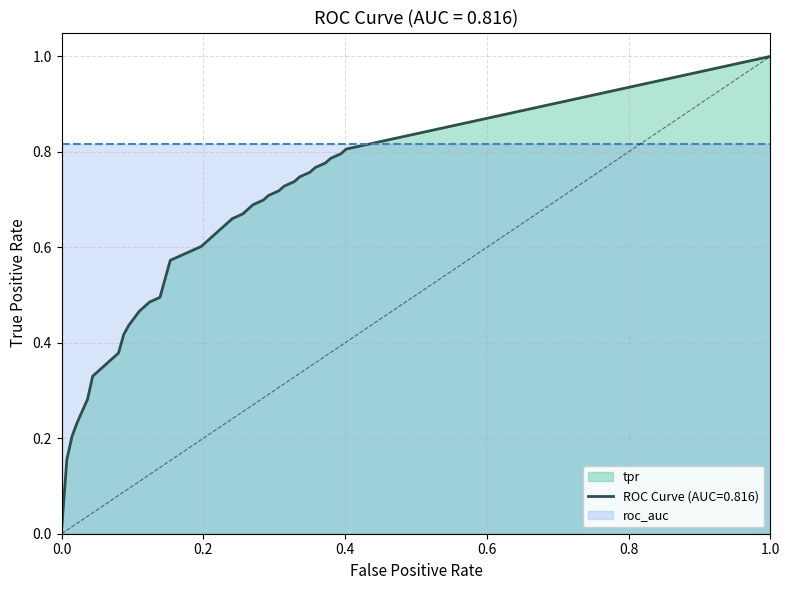

Does the chart have visible grid lines?

Yes